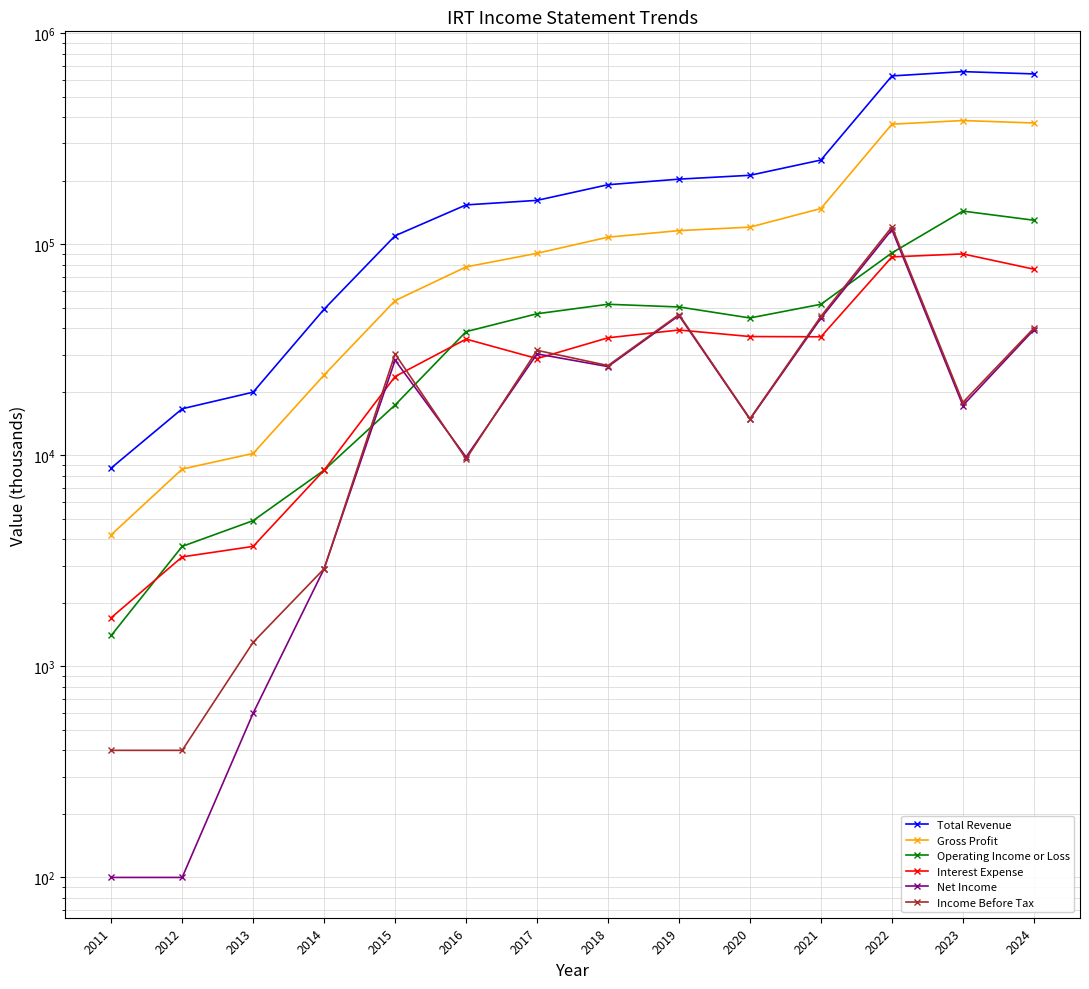

Reading left to right, list all the values displayed in this chart.

Total Revenue: 2011=8700	2012=16600	2013=19900	2014=49200	2015=109600	2016=153400	2017=161200	2018=191200	2019=203200	2020=211900	2021=250300	2022=626400	2023=656500	2024=640400
Gross Profit: 2011=4200	2012=8600	2013=10200	2014=24000	2015=54000	2016=78000	2017=90500	2018=107900	2019=115900	2020=120400	2021=147500	2022=370000	2023=385100	2024=374900
Operating Income or Loss: 2011=1400	2012=3700	2013=4900	2014=8500	2015=17300	2016=38500	2017=46800	2018=51900	2019=50400	2020=44700	2021=51900	2022=90900	2023=143400	2024=129800
Interest Expense: 2011=1700	2012=3300	2013=3700	2014=8500	2015=23600	2016=35500	2017=28700	2018=36000	2019=39200	2020=36500	2021=36400	2022=87000	2023=89900	2024=76100
Net Income: 2011=100	2012=100	2013=600	2014=2900	2015=28200	2016=9800	2017=30200	2018=26300	2019=45900	2020=14800	2021=44600	2022=117200	2023=17200	2024=39300
Income Before Tax: 2011=400	2012=400	2013=1300	2014=2900	2015=30200	2016=9600	2017=31400	2018=26600	2019=46400	2020=14900	2021=45500	2022=120700	2023=17800	2024=40000